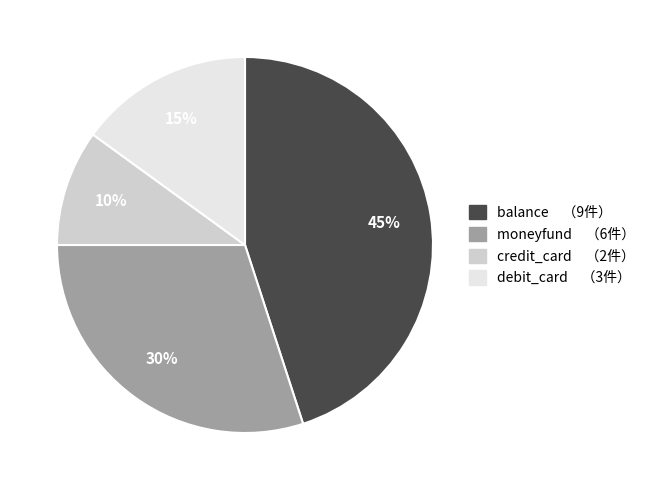

Which slice is the smallest?

credit_card